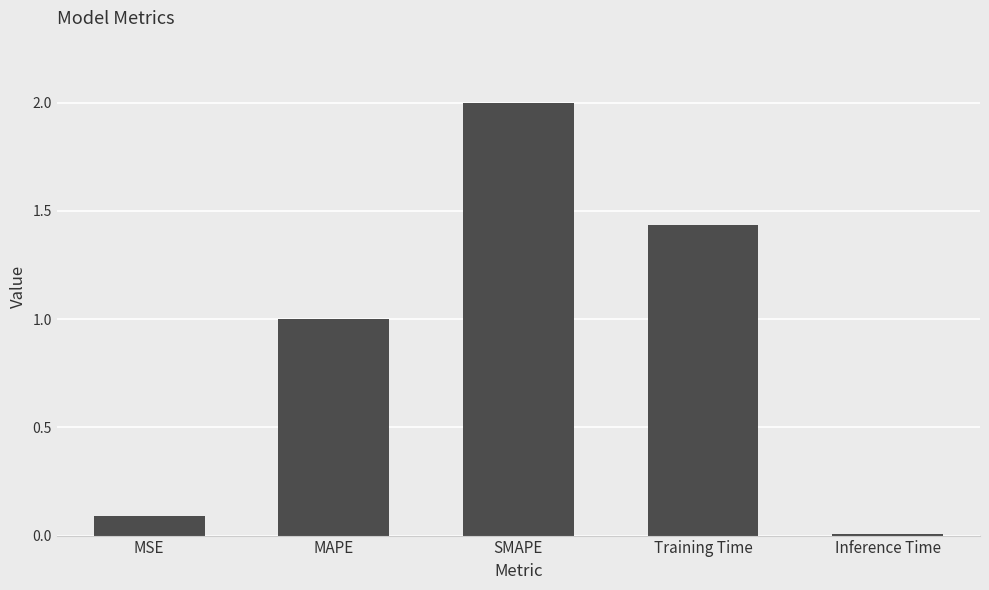

How many data points are above 1?

3